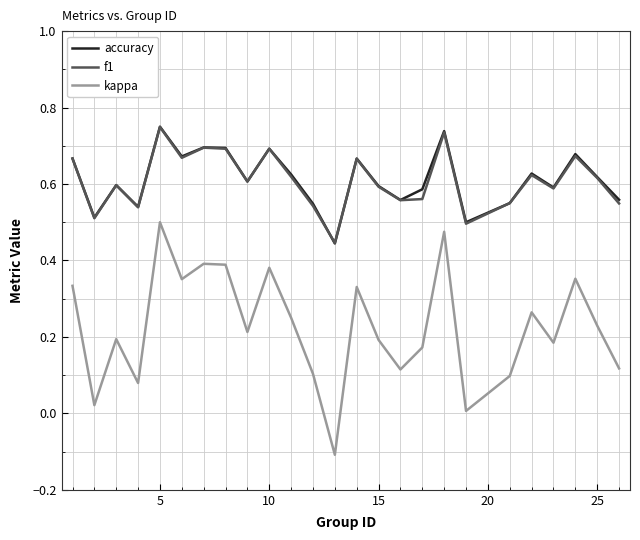

Which series has the widest spread of values?

kappa